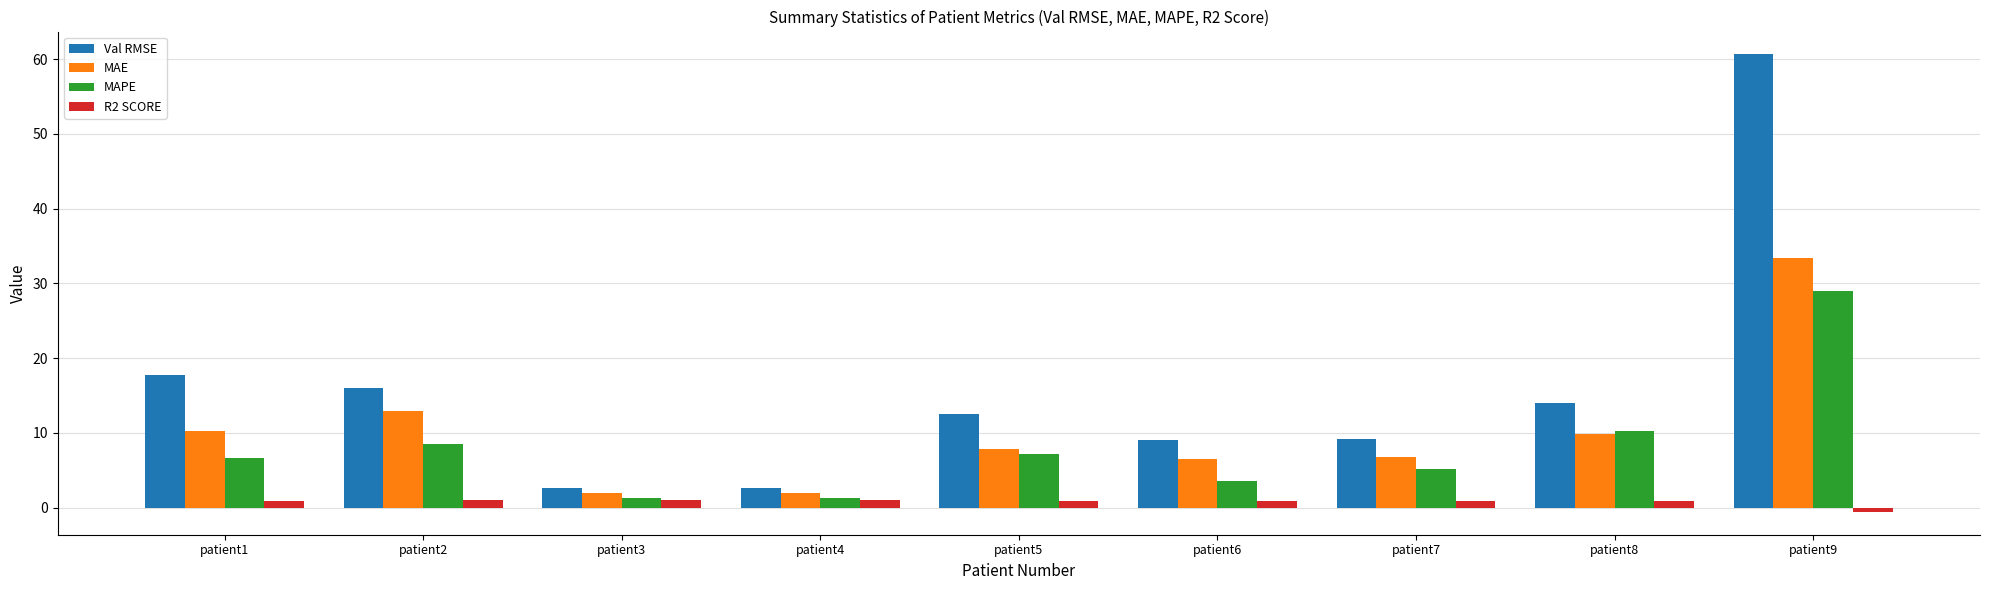

At which label does MAE reach its peak?

patient9